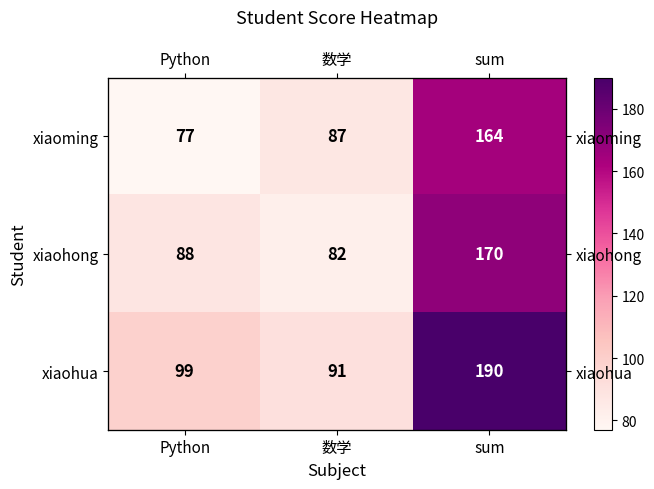

Between 数学 and sum, which series saw the biggest shift?

xiaohua